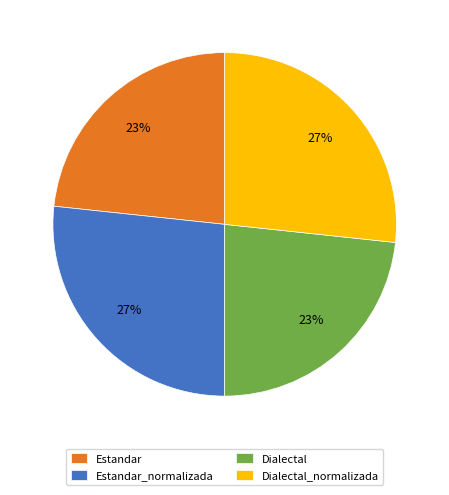

Count the number of slices in the pie.

4